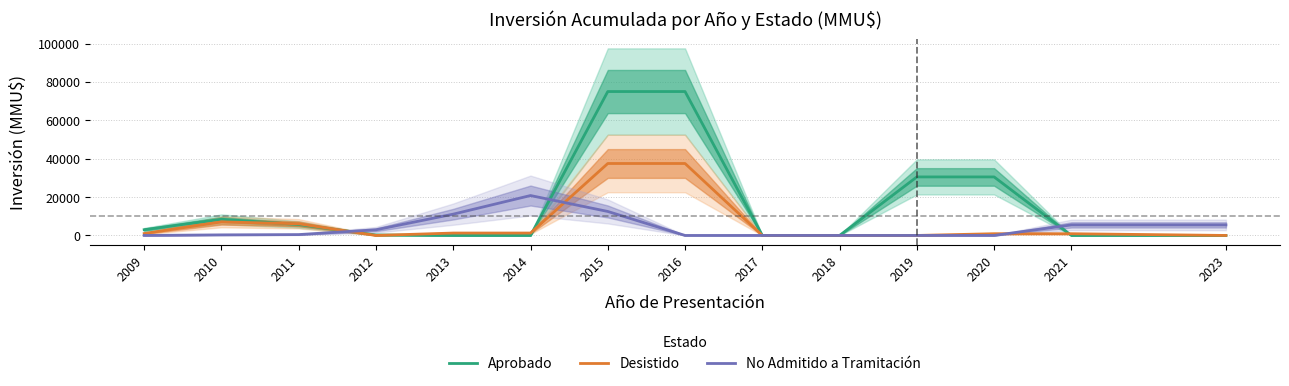

Is it true that No Admitido a Tramitación equals 8691 at 2015?

False